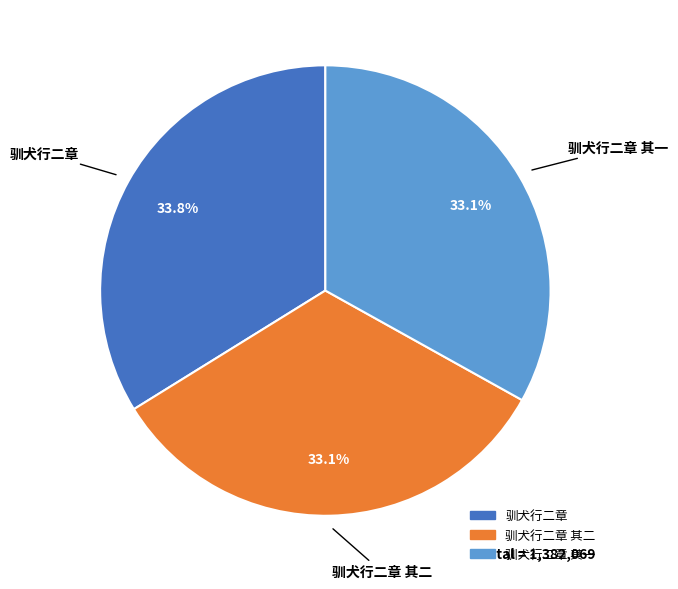

To the nearest percent, what is the difference between the largest and smallest slice percentages?

1%